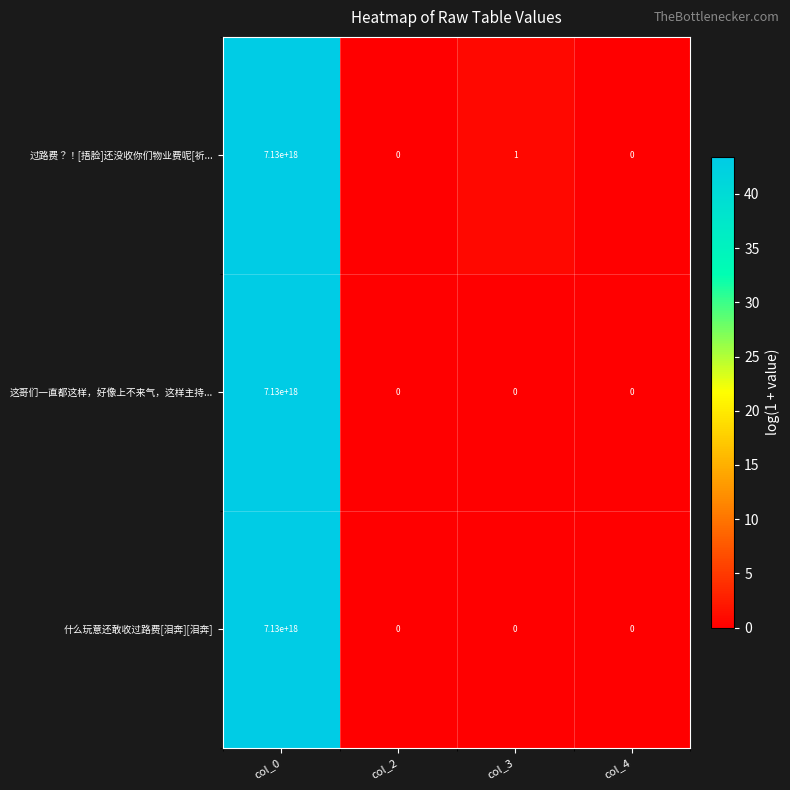

The value of 什么玩意还敢收过路费[泪奔][泪奔] at col_3 is 3138990686540830720. True or false?

False